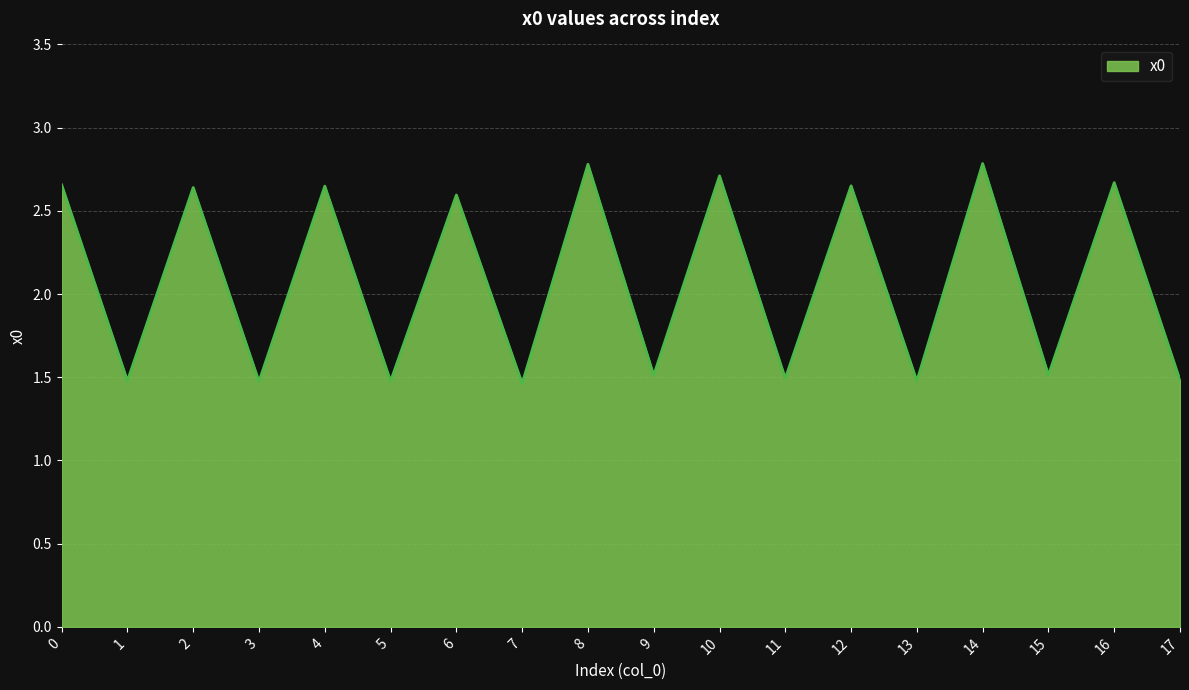

What is the difference between the values at 8 and 9?

1.3